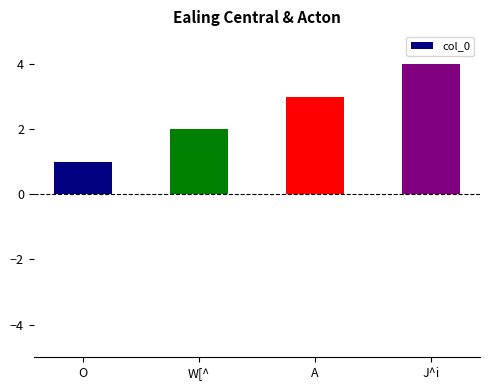

What is the label of the 1st bar from the right?

J^i